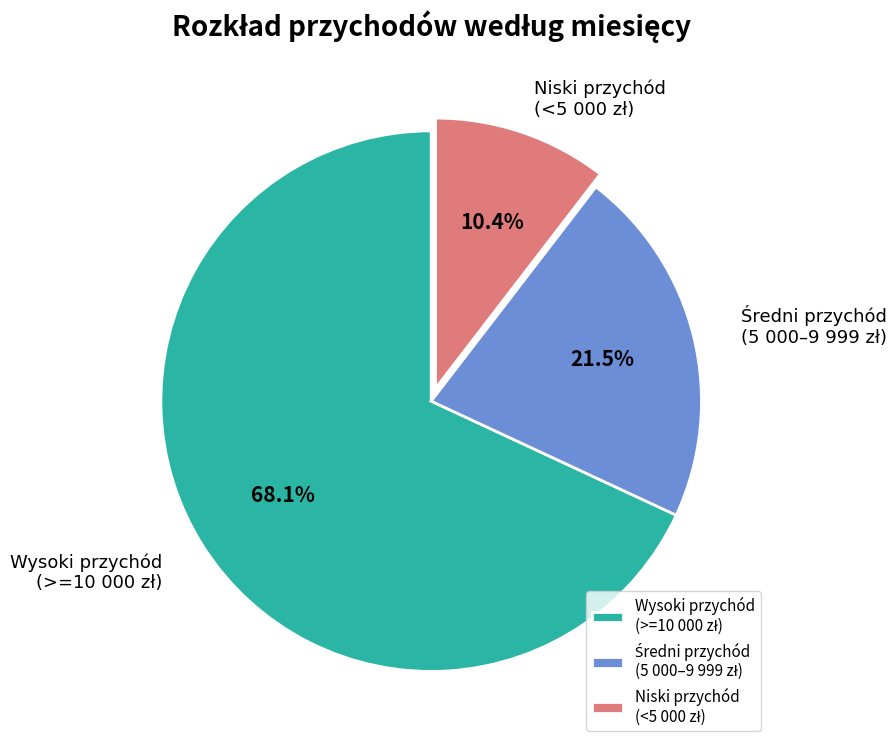

Does any single category account for the majority?

Yes